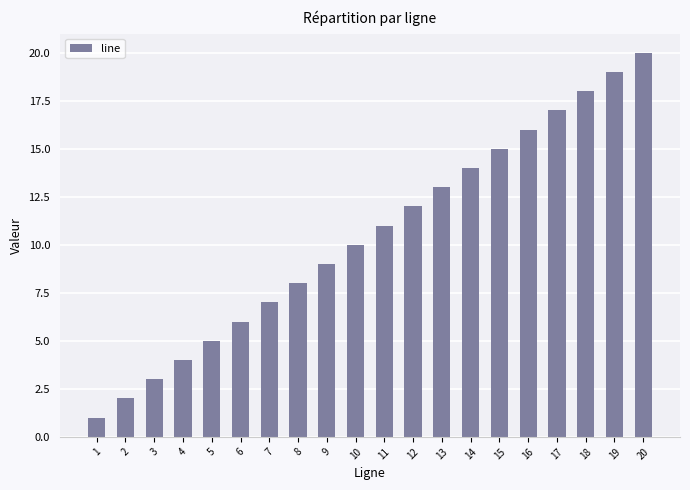

List the labels in order of value, largest first.

20, 19, 18, 17, 16, 15, 14, 13, 12, 11, 10, 9, 8, 7, 6, 5, 4, 3, 2, 1